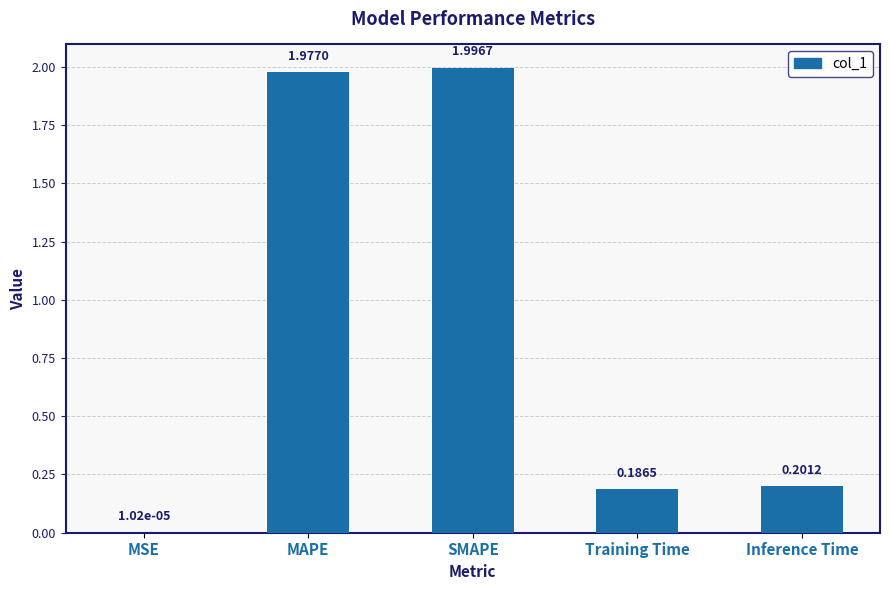

What is the sum of all values?

4.4